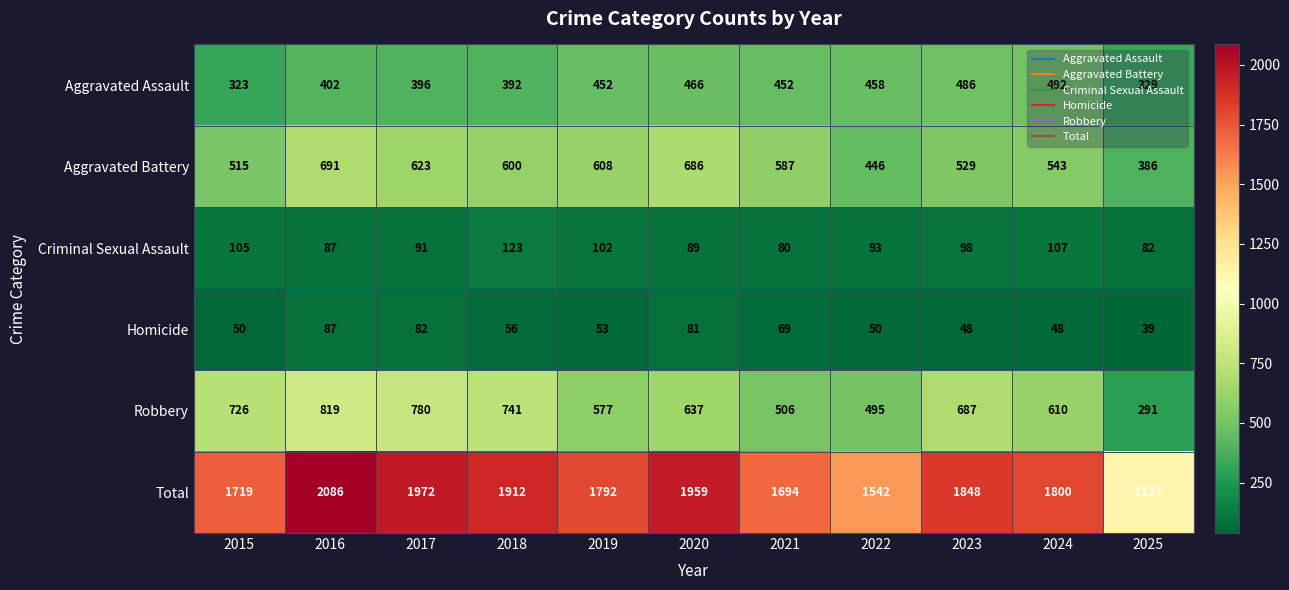

What is the minimum value for Criminal Sexual Assault?

80